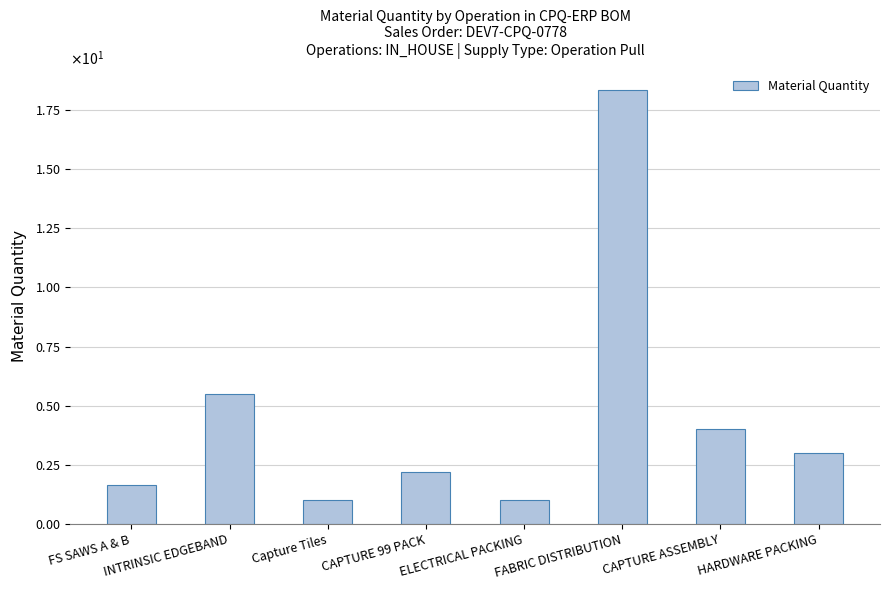

Does the chart contain stacked bars?

No